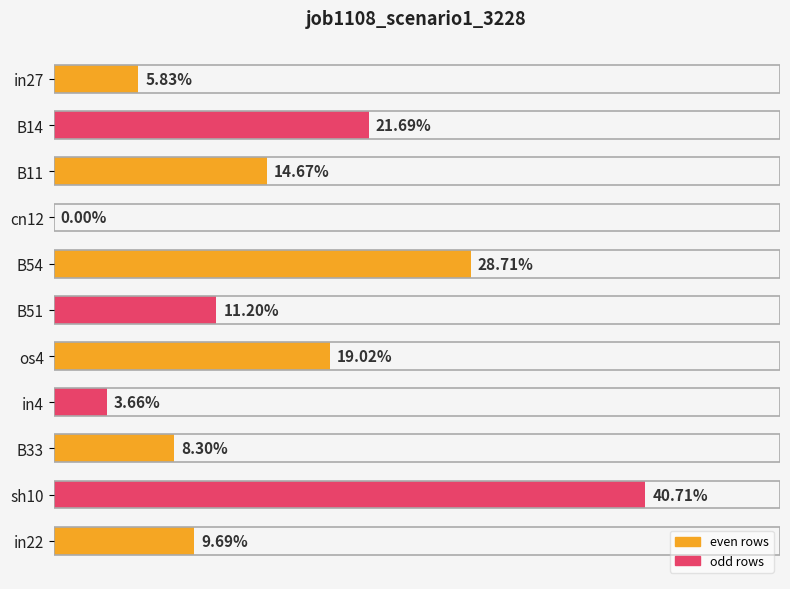

Are the bars horizontal?

Yes